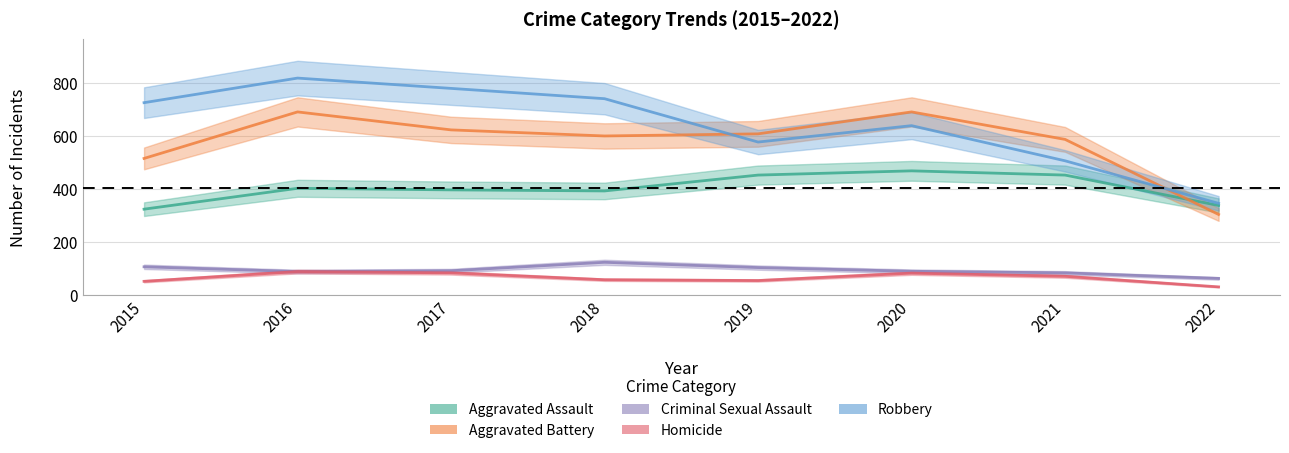

In Aggravated Assault, how many points are lower than both neighbors (excluding endpoints)?

1